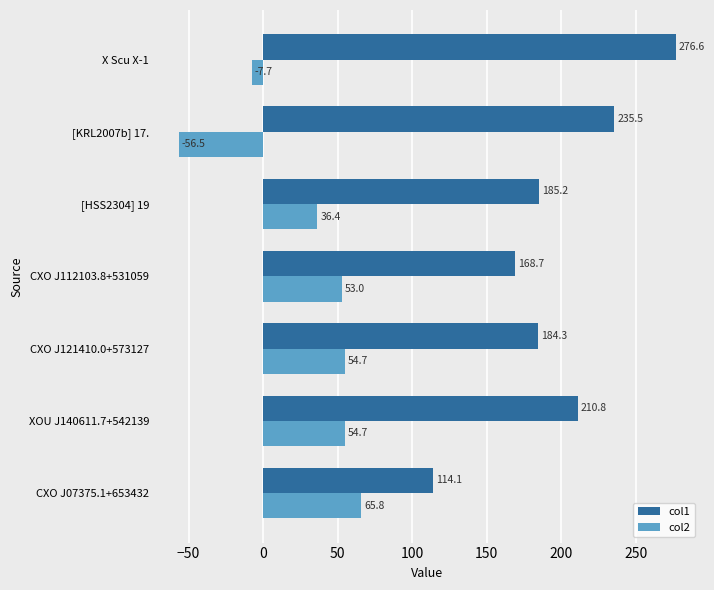

Between CXO J121410.0+573127 and [HSS2304] 19, which series saw the biggest shift?

col2